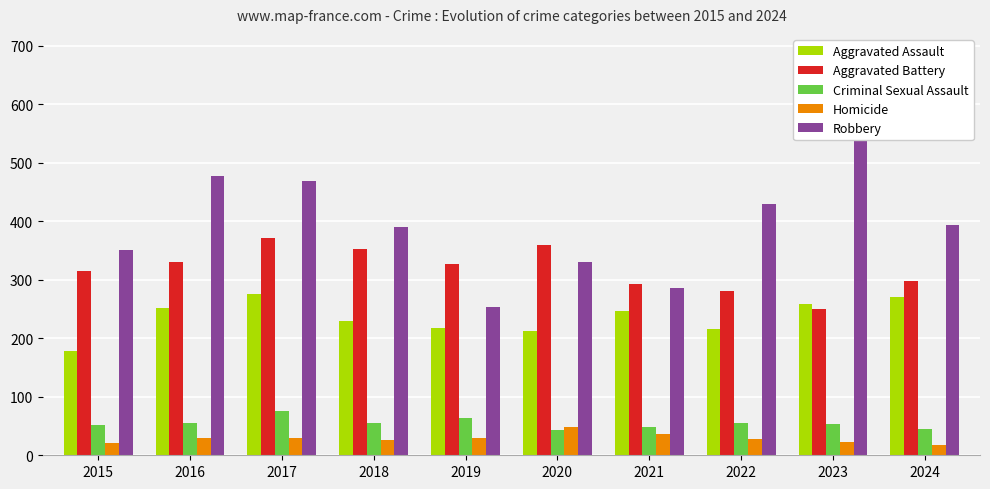

What is the total value across all series at 2015?

916